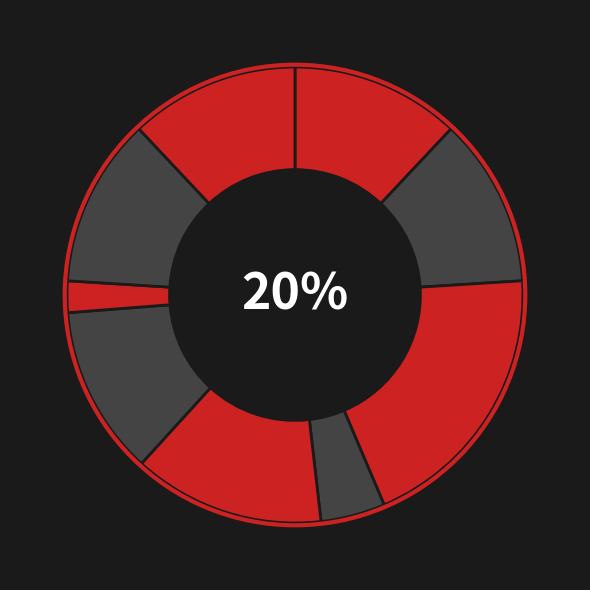

To the nearest percent, what is the average slice percentage?

11%